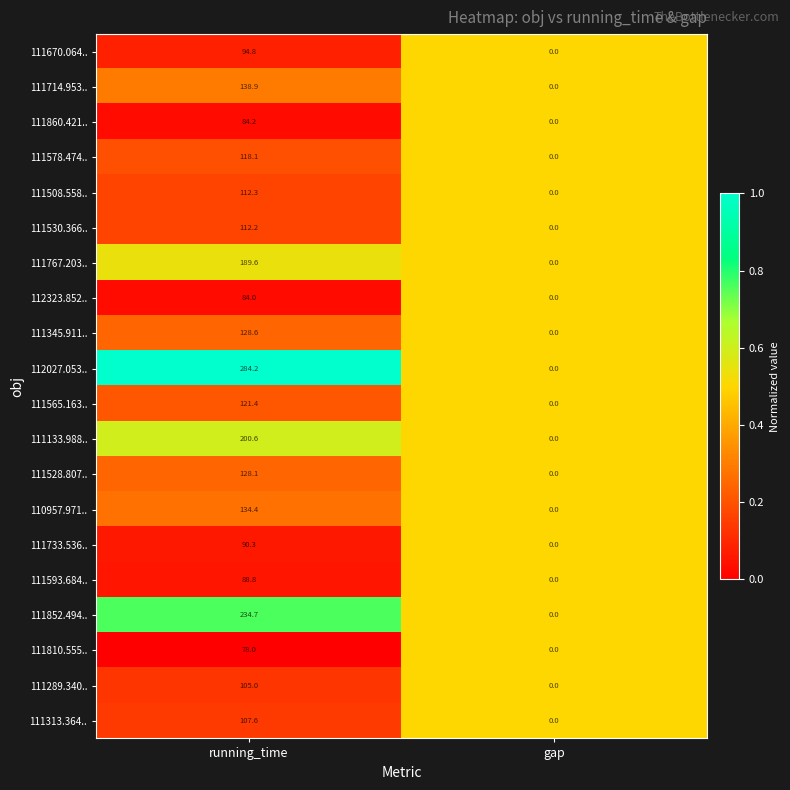

Between running_time and gap, which series saw the biggest shift?

112027.053..